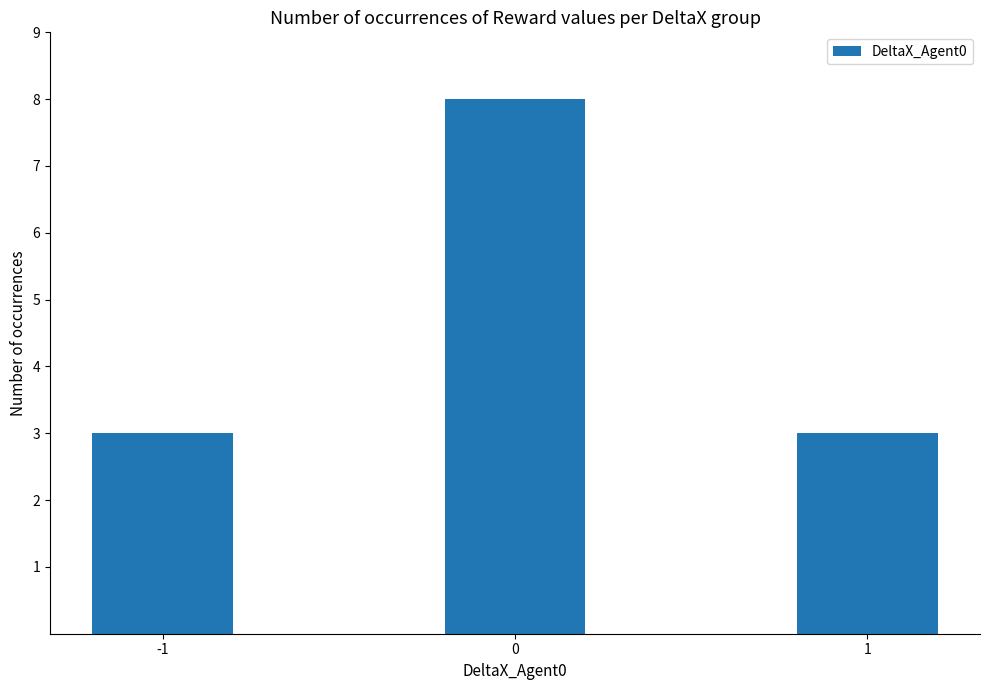

What is the difference between the maximum and second lowest values?

5